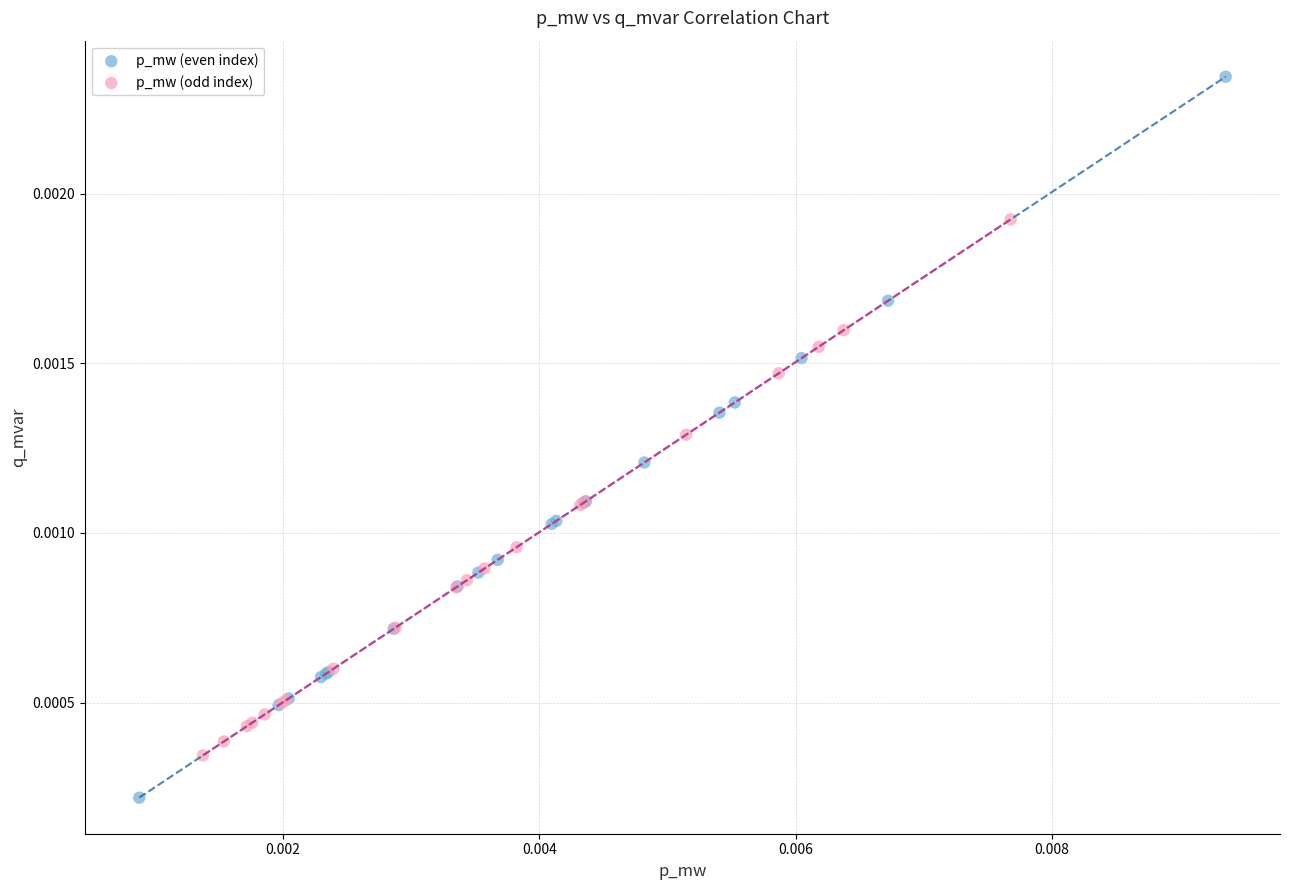

What are all the series names shown in the legend?

p_mw (even index), p_mw (odd index)